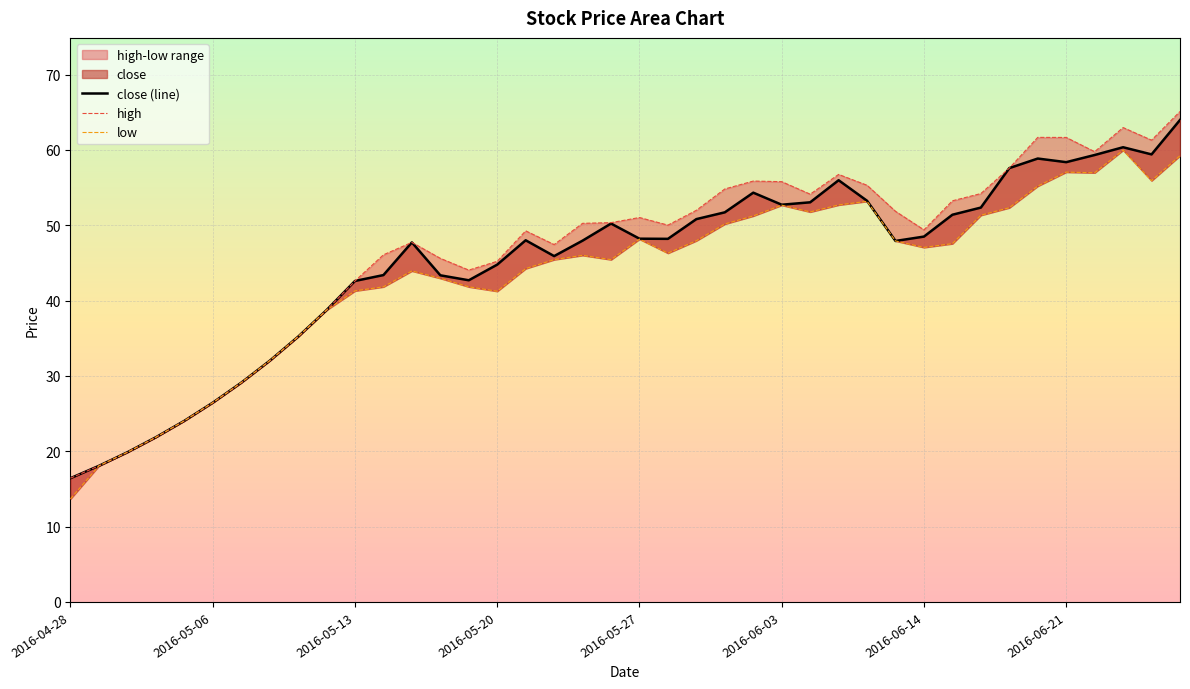

At which category is the sum across all series the highest?

39